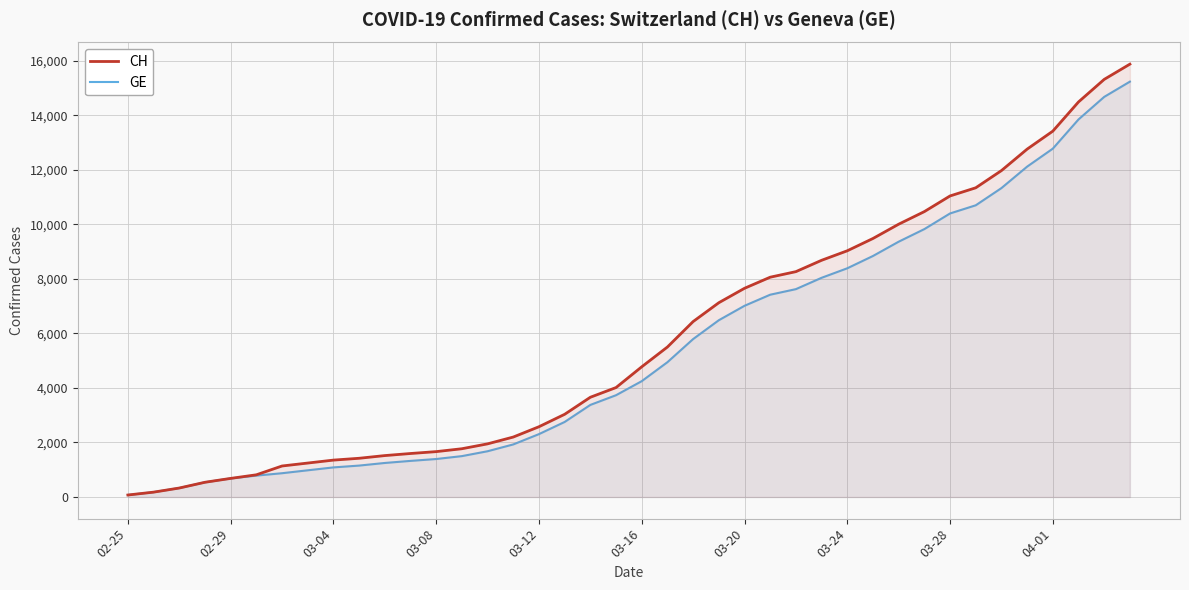

True or false: CH and GE intersect in this chart.

False